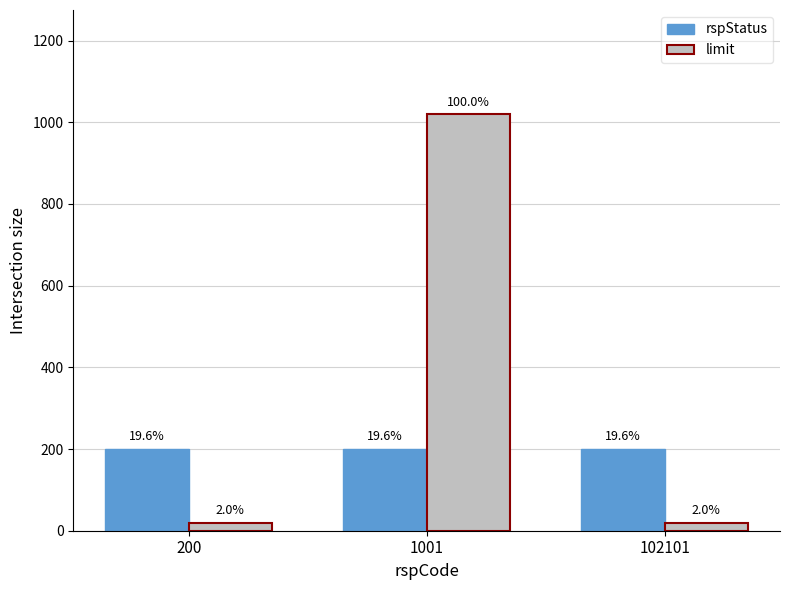

What is the total value across all series at 102101?

220